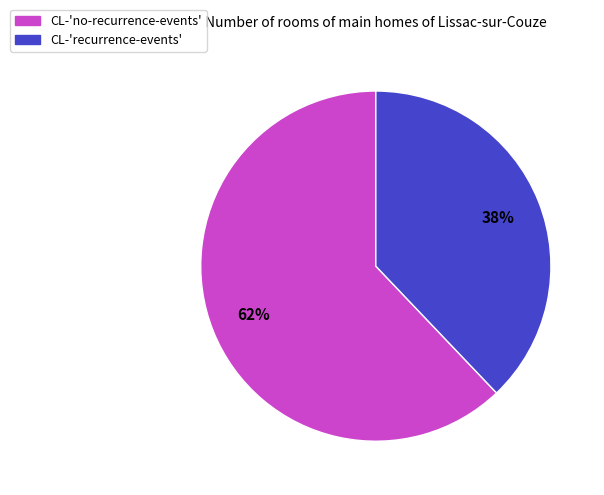

Which slice represents more than half of the pie?

CL-'no-recurrence-events'